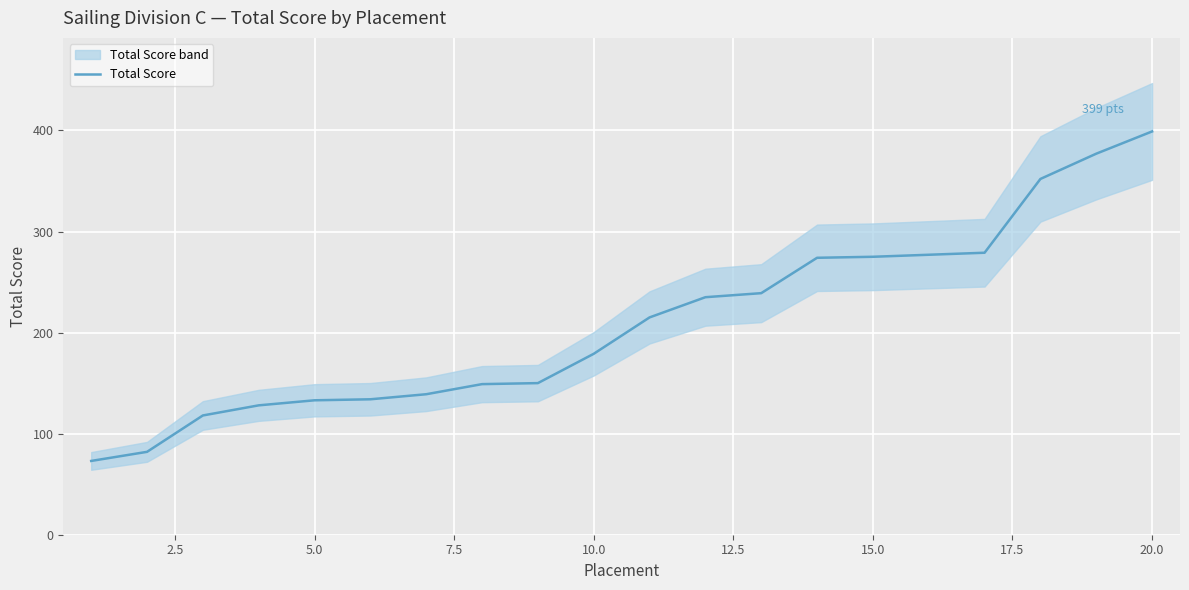

Which category has the highest value in the Total Score series?

20.0